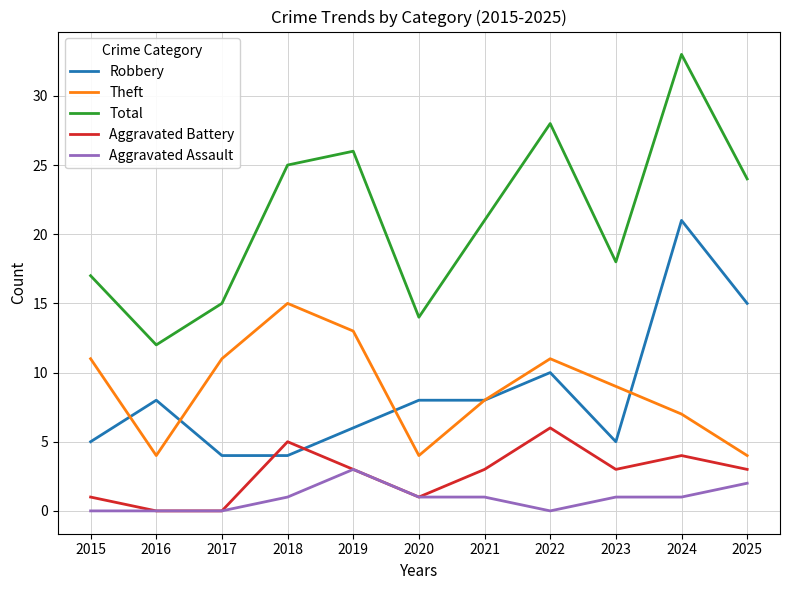

Rank the series by their maximum value, from highest to lowest.

Total, Robbery, Theft, Aggravated Battery, Aggravated Assault